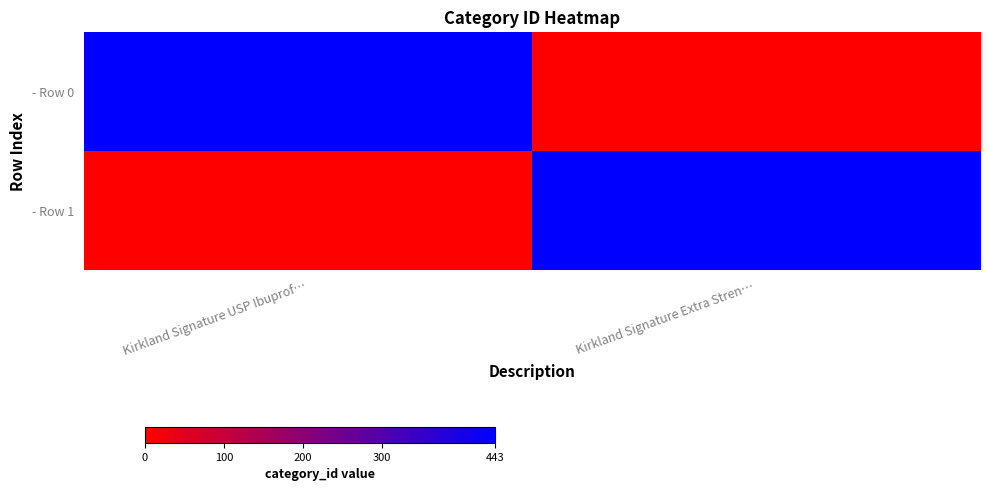

At which category is the sum across all series the highest?

Kirkland Signature USP Ibuprof…